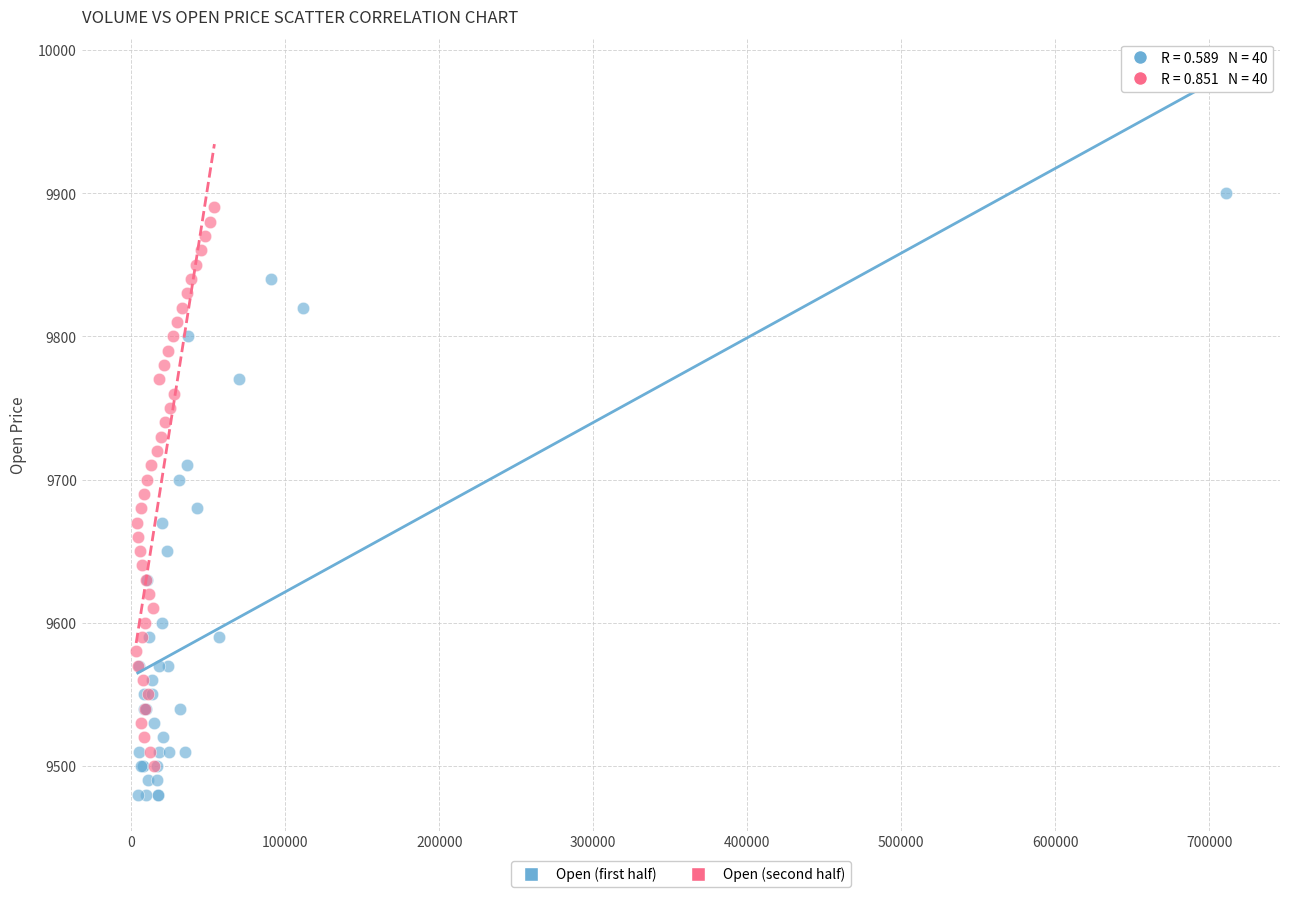

Which series has the largest Y range (max minus min)?

Open (first half)